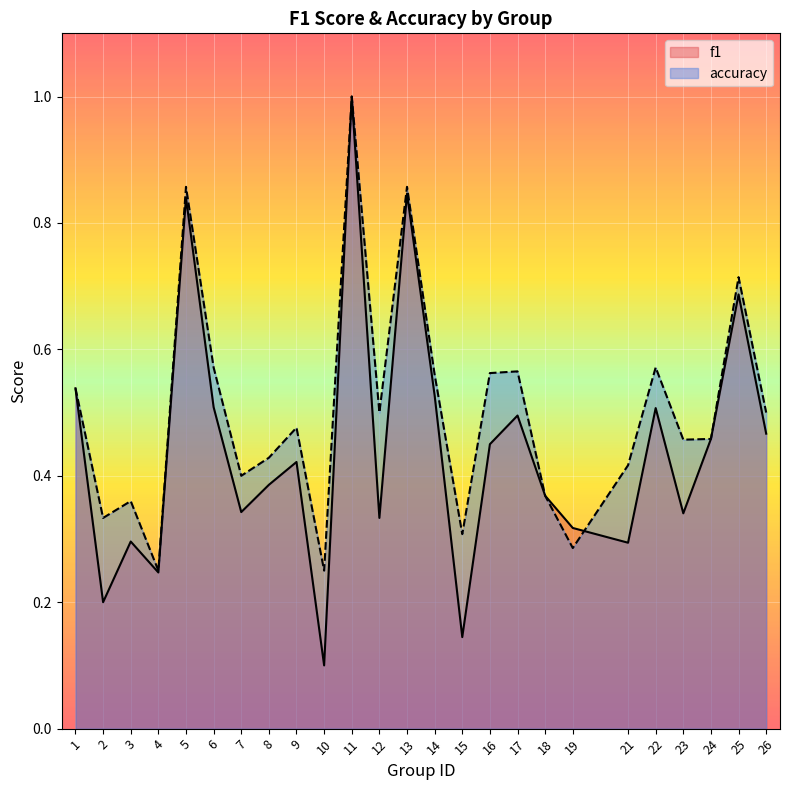

What is the difference between the maximum and minimum values in the accuracy series?

0.8